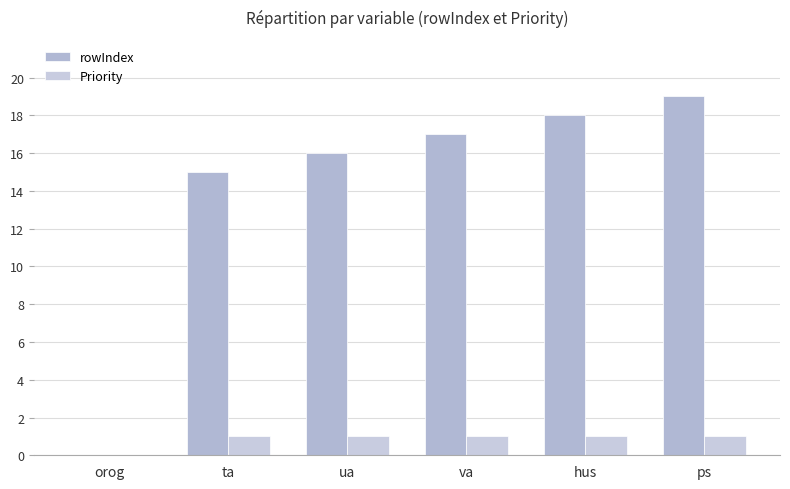

Reading left to right, transcribe all the data shown in this chart.

rowIndex: 0	15	16	17	18	19
Priority: 0	1	1	1	1	1